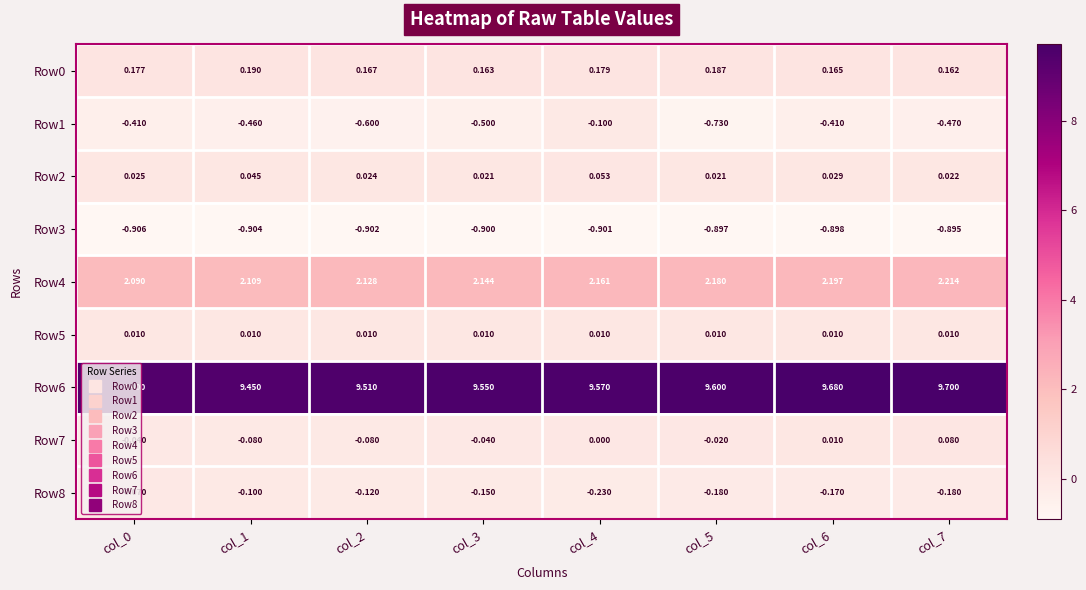

Which series has the widest spread of values?

Row1